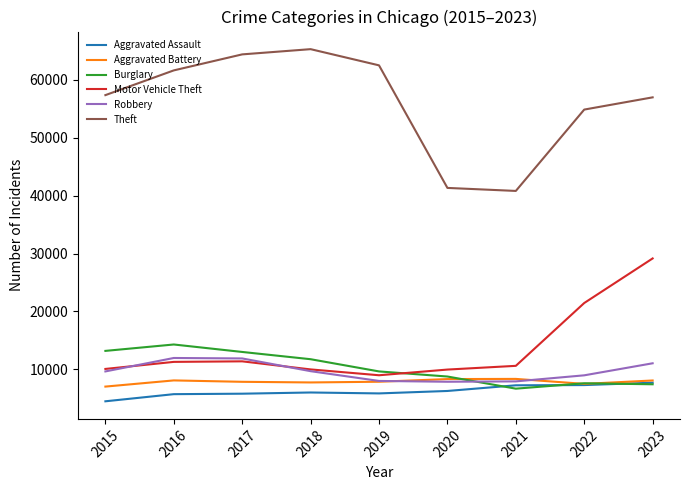

What is the total value across all series at 2020?

82481